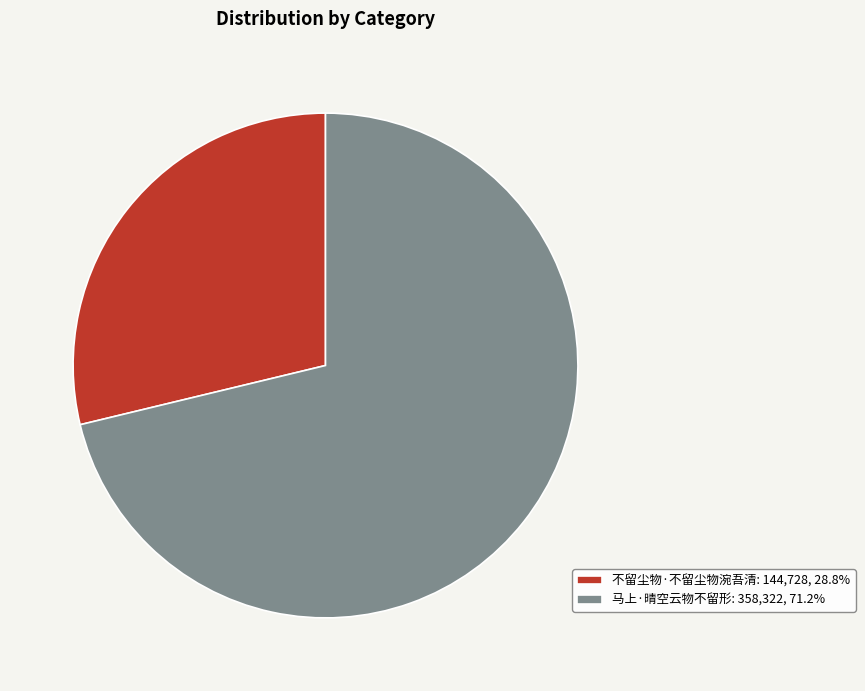

Do 不留尘物·不留尘物涴吾清: 144,728, 28.8% and 马上·晴空云物不留形: 358,322, 71.2% together represent more than half of the pie?

Yes